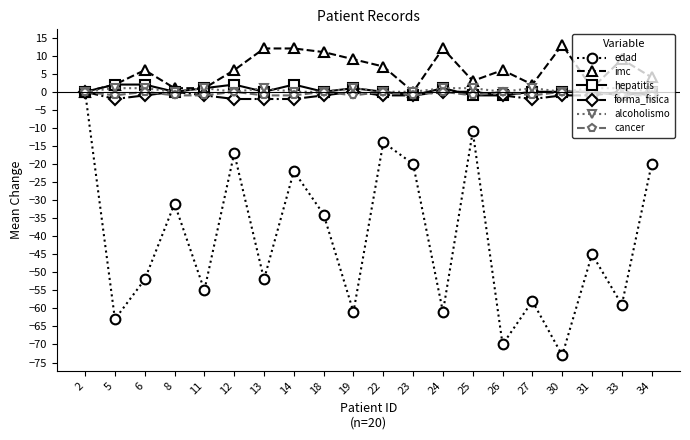

True or false: alcoholismo has a value of 1 at 13.

True